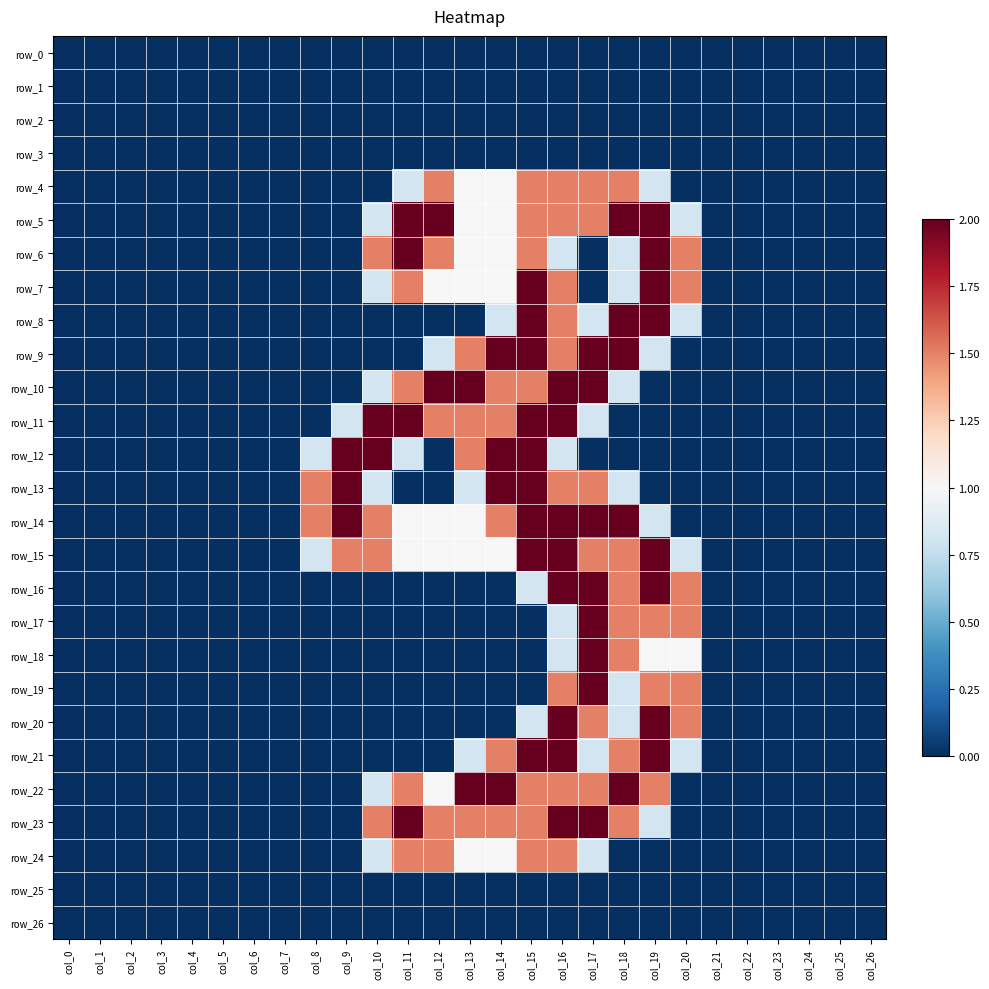

Rank the series by their maximum value, from lowest to highest.

row_0, row_1, row_2, row_3, row_25, row_26, row_4, row_24, row_5, row_6, row_7, row_8, row_9, row_10, row_11, row_12, row_13, row_14, row_15, row_16, row_17, row_18, row_19, row_20, row_21, row_22, row_23